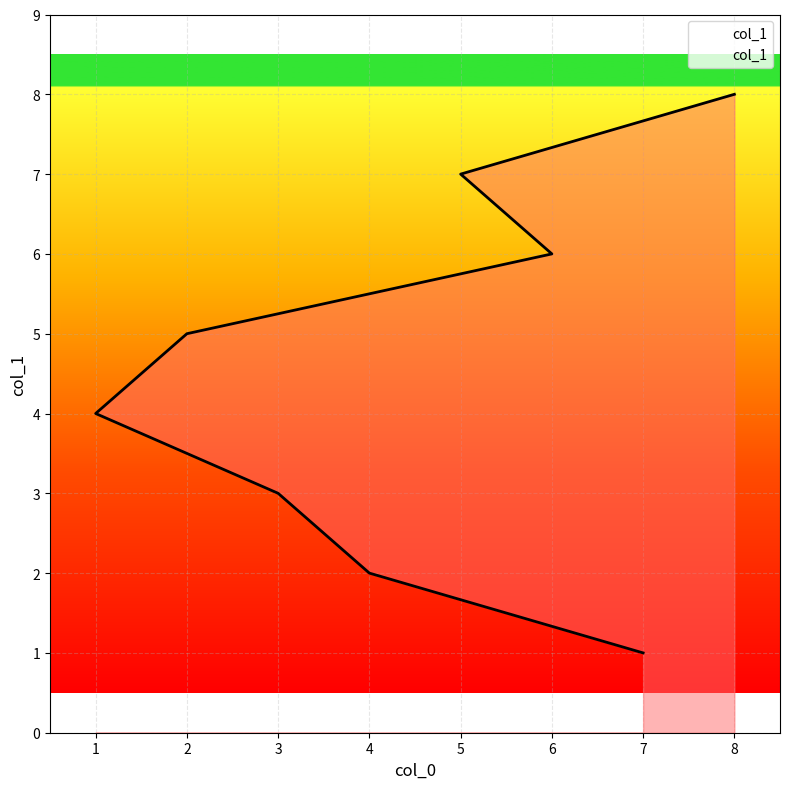

List the labels in order of value, largest first.

8, 5, 6, 2, 1, 3, 4, 7